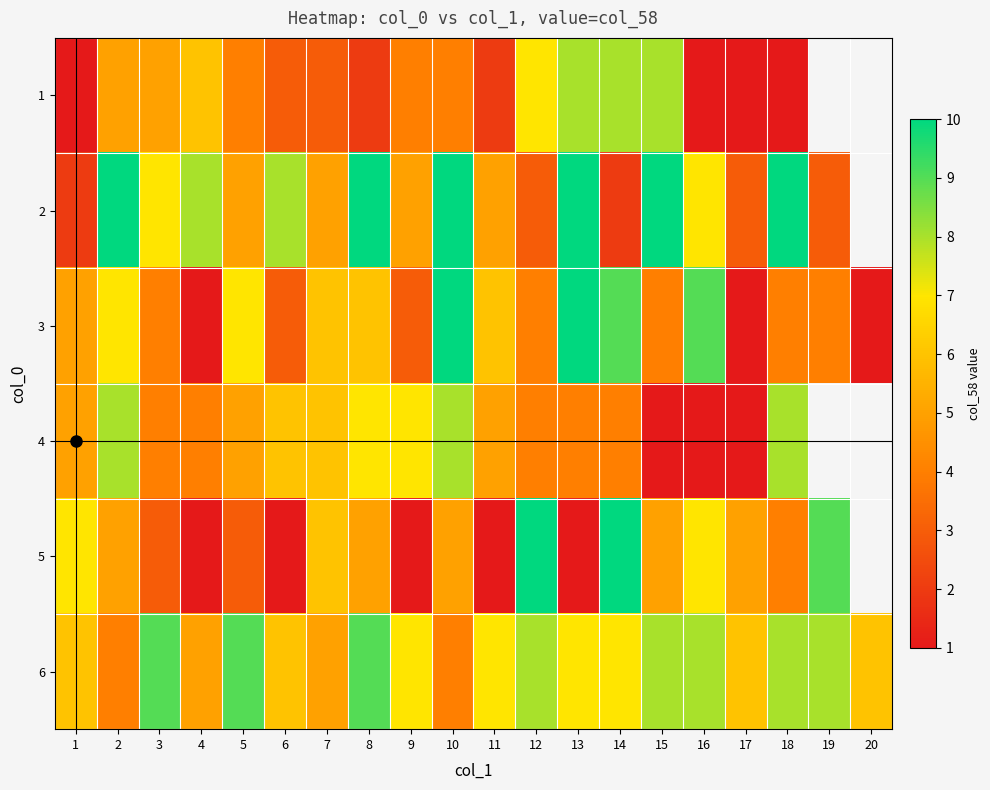

What is the difference between the 1 values at 18 and 3?

4.0